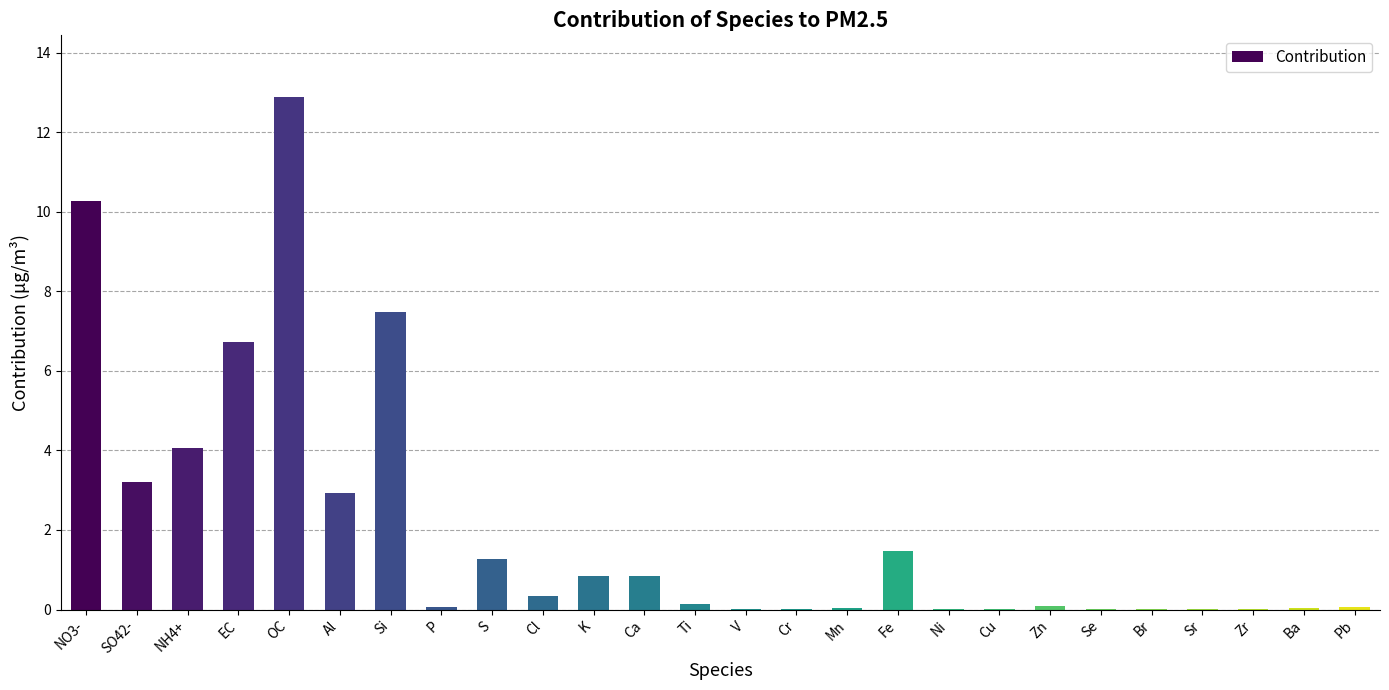

Which has a higher value, Al or P?

Al